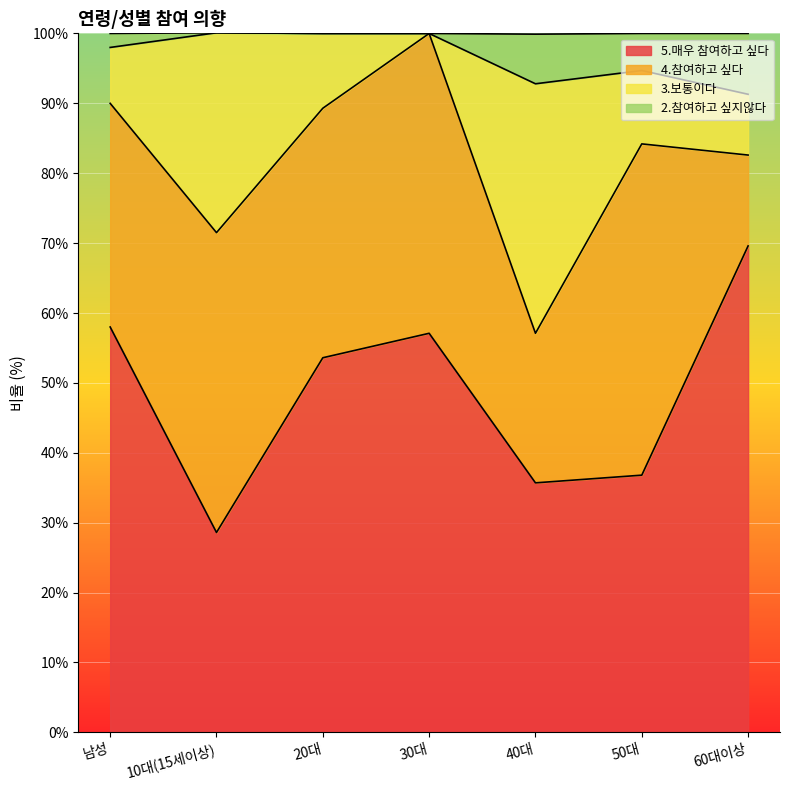

At which category does 5.매우 참여하고 싶다 reach its first local valley?

10대(15세이상)